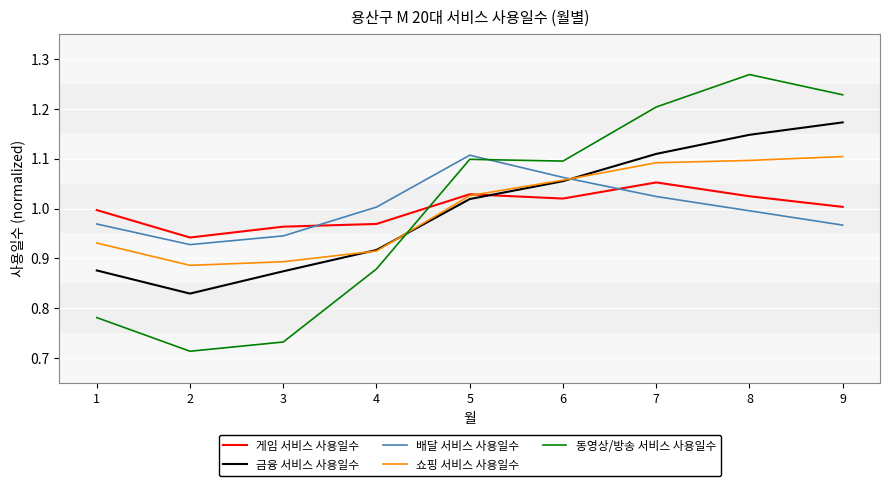

The 게임 서비스 사용일수 series shows 0.4 at 4. True or false?

False